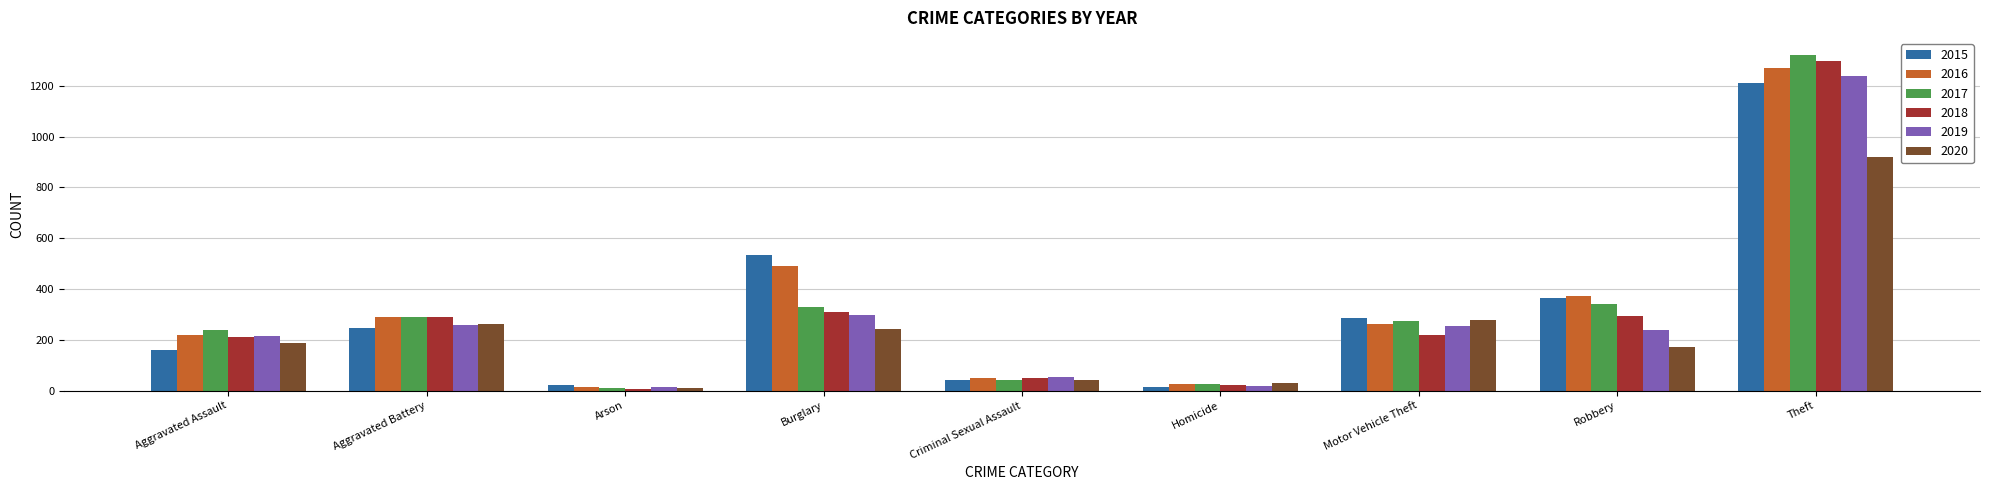

Is it true that 2020 equals 351 at Burglary?

False